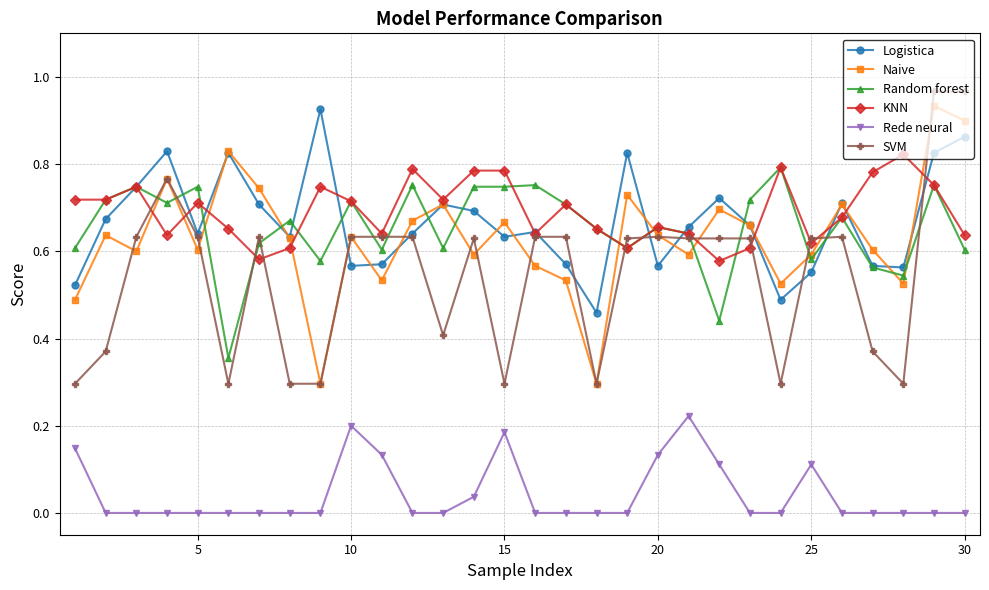

What is the minimum value for Naive?

0.3